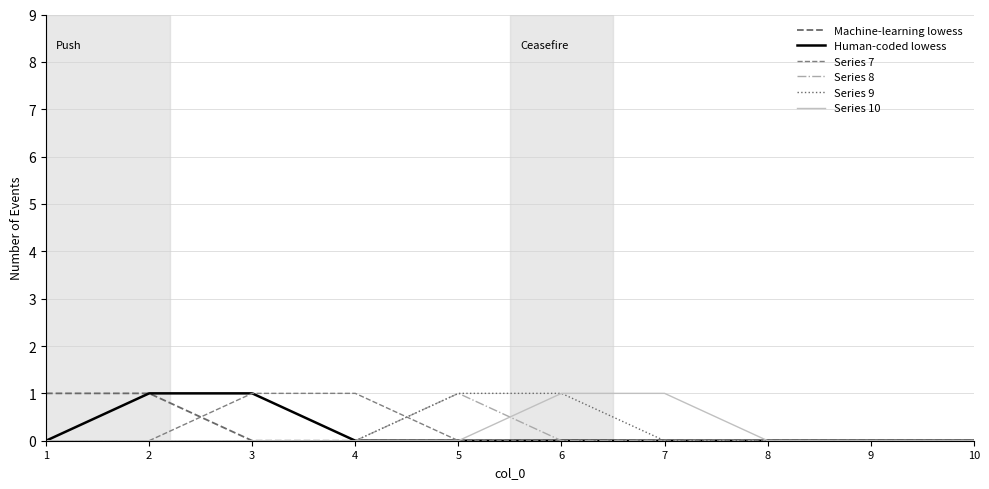

Reading left to right, extract all data points from this chart.

Machine-learning lowess: 1	1	0	0	0	0	0	0	0	0
Human-coded lowess: 0	1	1	0	0	0	0	0	0	0
Series 7: 0	0	1	1	0	0	0	0	0	0
Series 8: 0	0	0	0	1	0	0	0	0	0
Series 9: 0	0	0	0	1	1	0	0	0	0
Series 10: 0	0	0	0	0	1	1	0	0	0